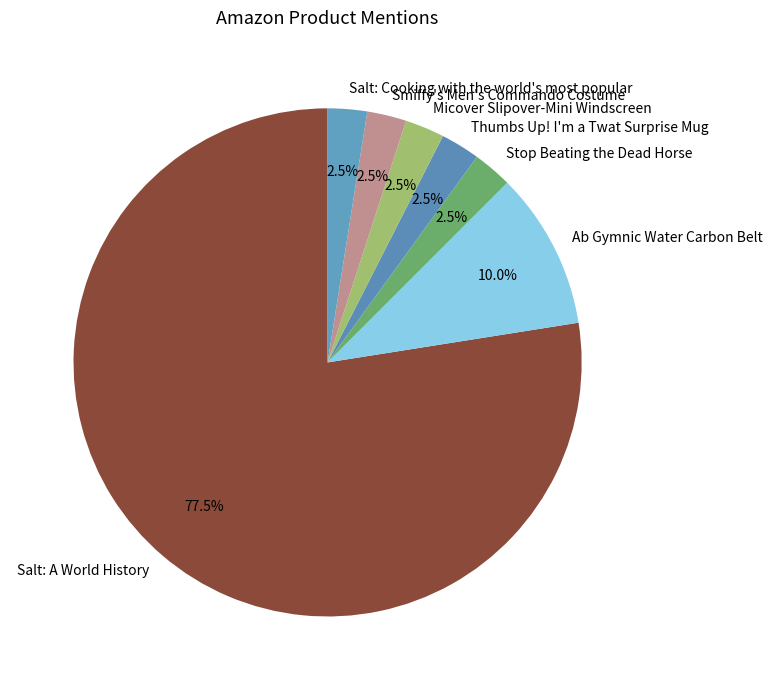

Is Smiffy's Men's Commando Costume the majority of the pie?

No